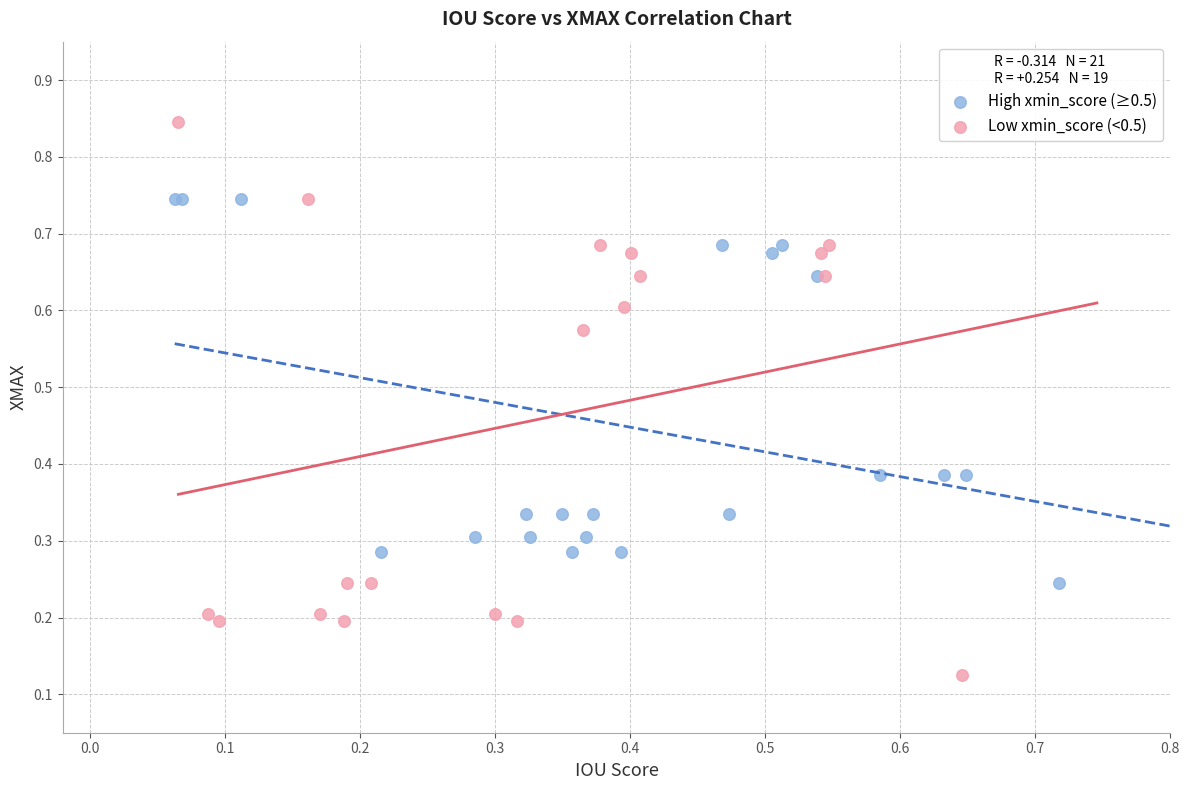

Which series reaches the maximum Y coordinate?

Low xmin_score (<0.5)